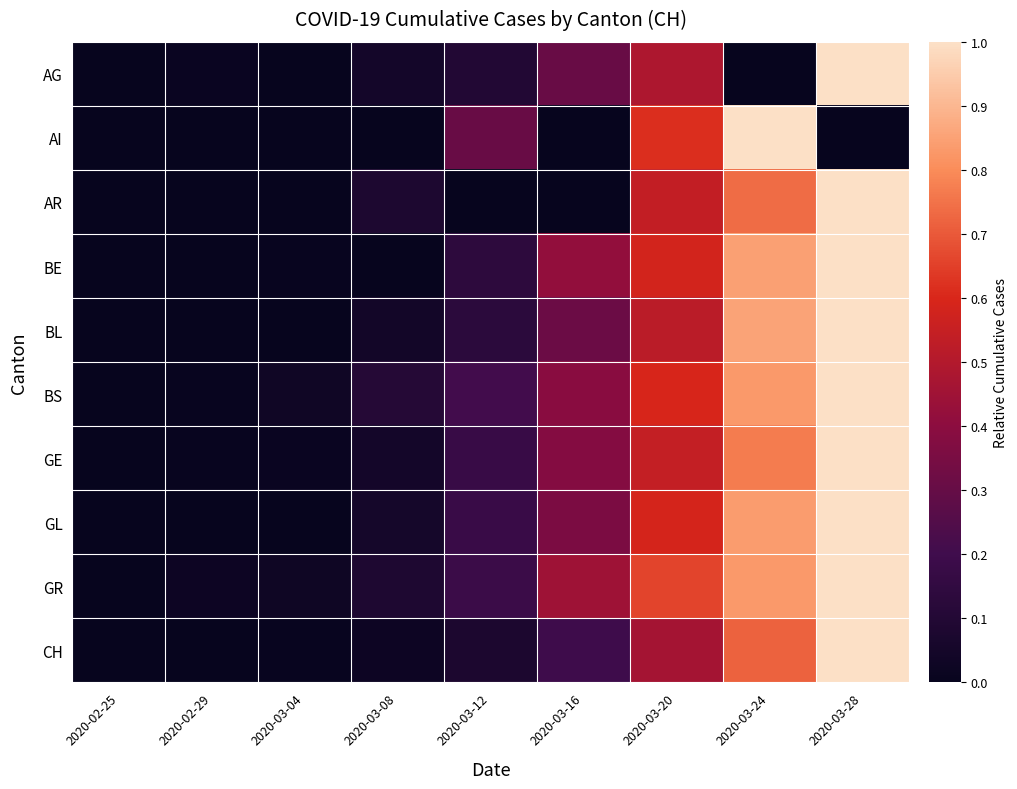

Reading right to left, transcribe all the data shown in this chart.

AG: 2020-03-28=1.0	2020-03-24=0.0	2020-03-20=0.5	2020-03-16=0.3	2020-03-12=0.1	2020-03-08=0.0	2020-03-04=0.0	2020-02-29=0.0	2020-02-25=0.0
AI: 2020-03-28=0.0	2020-03-24=1.0	2020-03-20=0.6	2020-03-16=0.0	2020-03-12=0.3	2020-03-08=0.0	2020-03-04=0.0	2020-02-29=0.0	2020-02-25=0.0
AR: 2020-03-28=1.0	2020-03-24=0.7	2020-03-20=0.5	2020-03-16=0.0	2020-03-12=0.0	2020-03-08=0.1	2020-03-04=0.0	2020-02-29=0.0	2020-02-25=0.0
BE: 2020-03-28=1.0	2020-03-24=0.8	2020-03-20=0.6	2020-03-16=0.4	2020-03-12=0.1	2020-03-08=0.0	2020-03-04=0.0	2020-02-29=0.0	2020-02-25=0.0
BL: 2020-03-28=1.0	2020-03-24=0.9	2020-03-20=0.5	2020-03-16=0.3	2020-03-12=0.1	2020-03-08=0.0	2020-03-04=0.0	2020-02-29=0.0	2020-02-25=0.0
BS: 2020-03-28=1.0	2020-03-24=0.8	2020-03-20=0.6	2020-03-16=0.4	2020-03-12=0.2	2020-03-08=0.1	2020-03-04=0.0	2020-02-29=0.0	2020-02-25=0.0
GE: 2020-03-28=1.0	2020-03-24=0.8	2020-03-20=0.5	2020-03-16=0.4	2020-03-12=0.2	2020-03-08=0.0	2020-03-04=0.0	2020-02-29=0.0	2020-02-25=0.0
GL: 2020-03-28=1.0	2020-03-24=0.8	2020-03-20=0.6	2020-03-16=0.4	2020-03-12=0.2	2020-03-08=0.1	2020-03-04=0.0	2020-02-29=0.0	2020-02-25=0.0
GR: 2020-03-28=1.0	2020-03-24=0.8	2020-03-20=0.7	2020-03-16=0.4	2020-03-12=0.2	2020-03-08=0.1	2020-03-04=0.0	2020-02-29=0.0	2020-02-25=0.0
CH: 2020-03-28=1.0	2020-03-24=0.7	2020-03-20=0.5	2020-03-16=0.2	2020-03-12=0.1	2020-03-08=0.0	2020-03-04=0.0	2020-02-29=0.0	2020-02-25=0.0